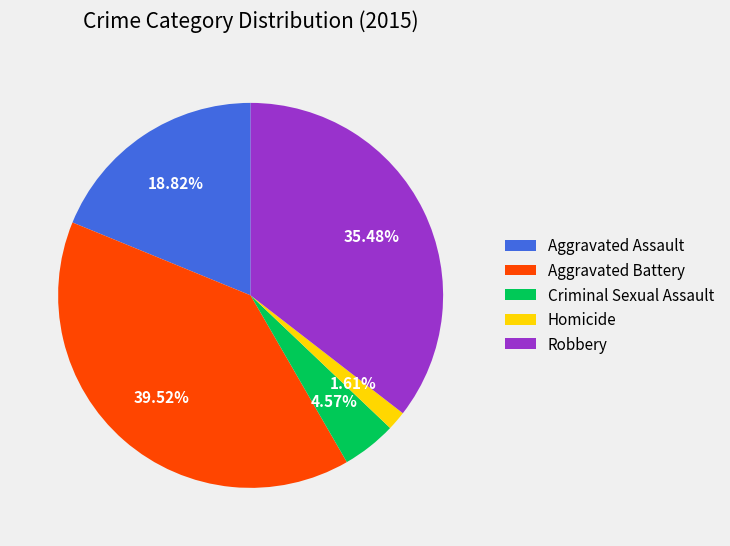

How many segments does this pie chart have?

5